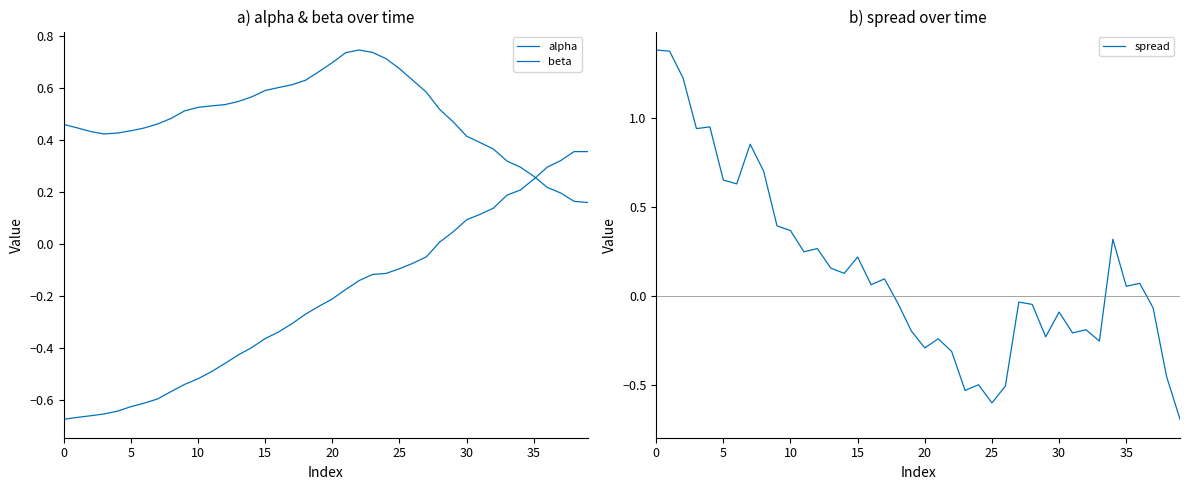

How many data points in spread are less than 0?

19